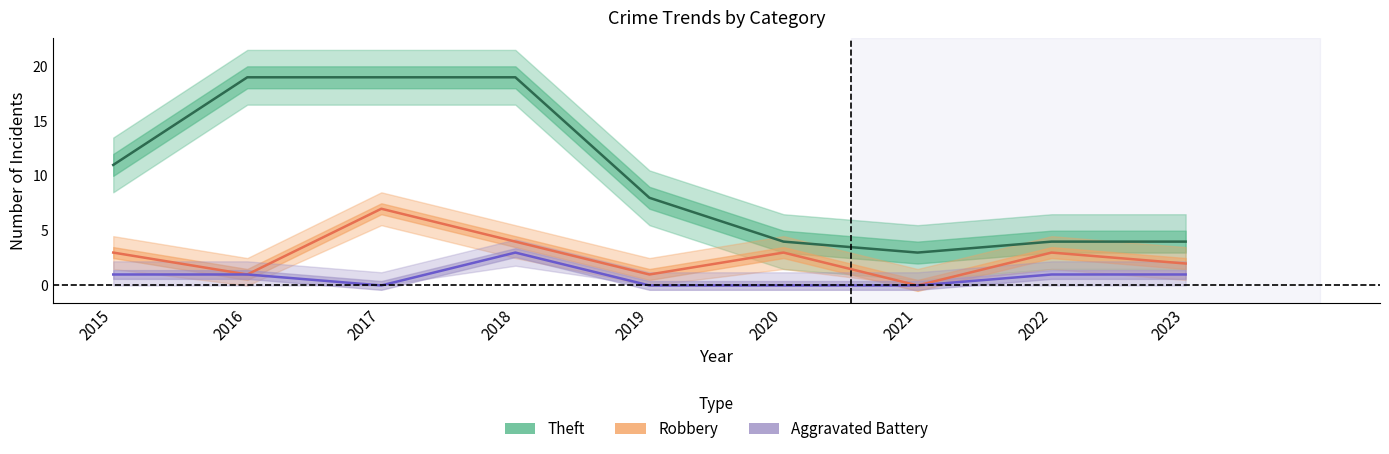

What value does the Aggravated Battery series have at 2023?

1